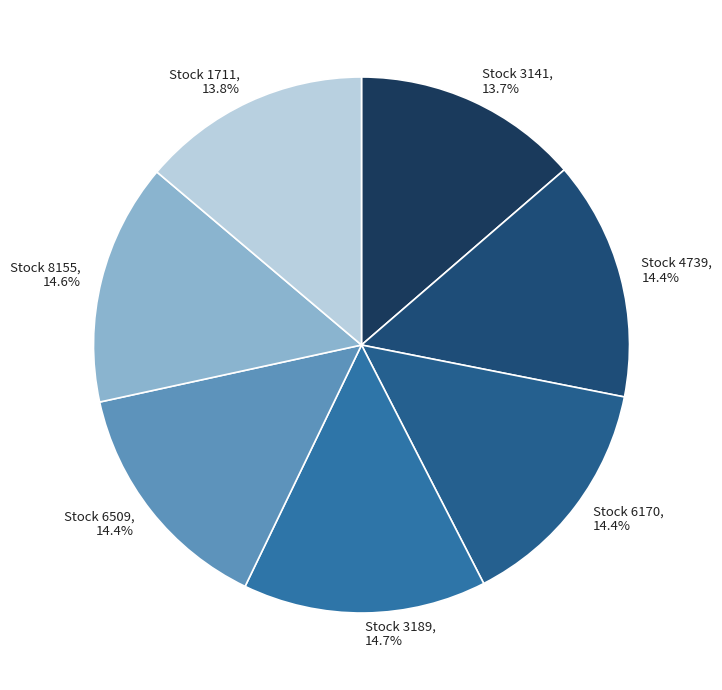

What is the total percentage of Stock 3141 and Stock 4739?

28.1%